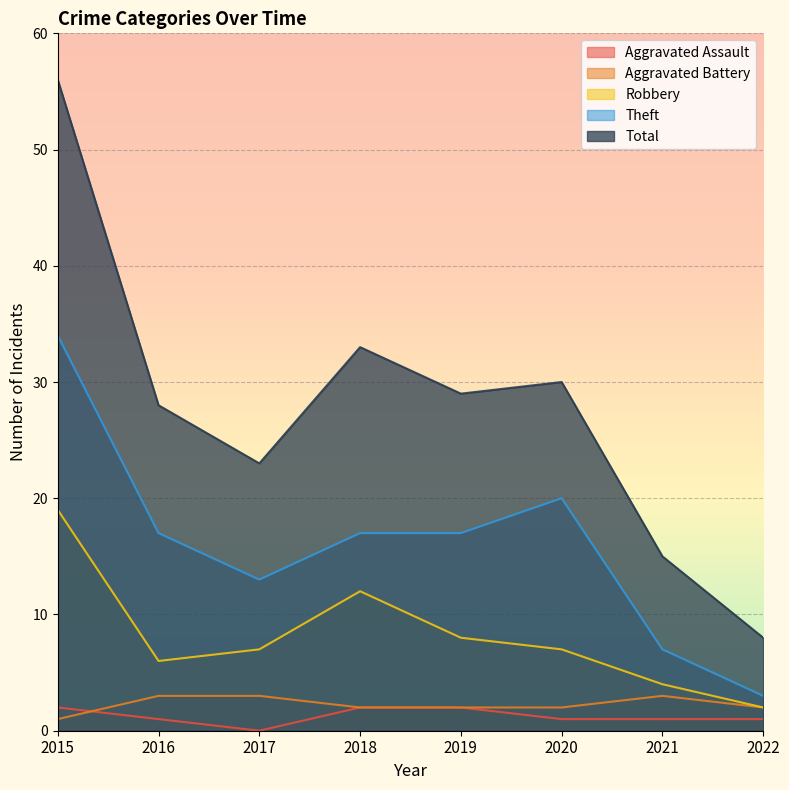

True or false: Aggravated Battery and Robbery cross at least once.

False